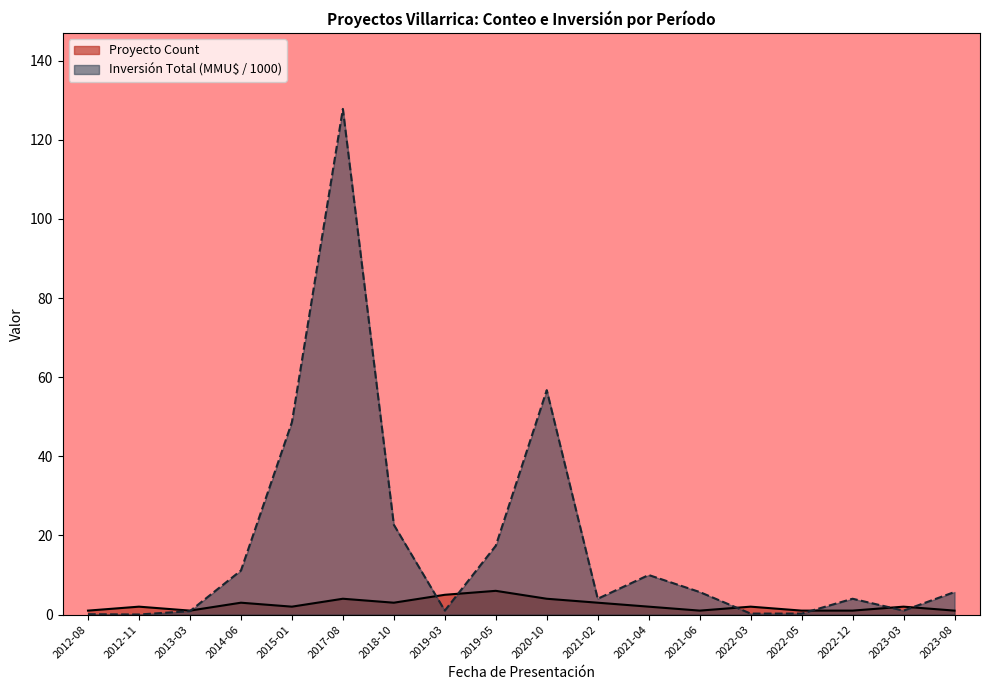

Which category has the highest value in the Inversión Total (MMU$) series?

2017-08